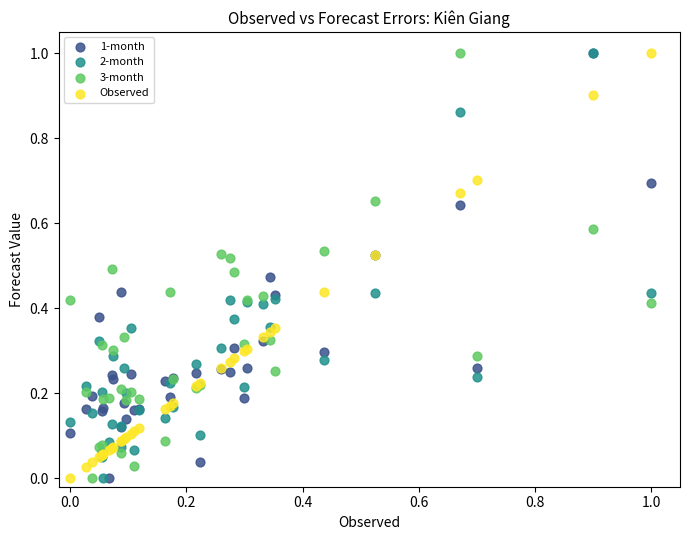

What are all the series names shown in the legend?

1-month, 2-month, 3-month, Observed